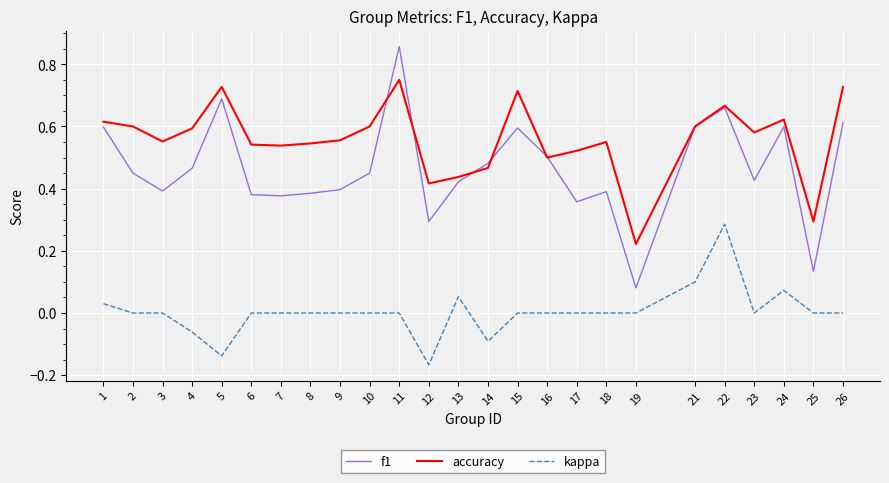

Which series has the largest total across all categories?

accuracy